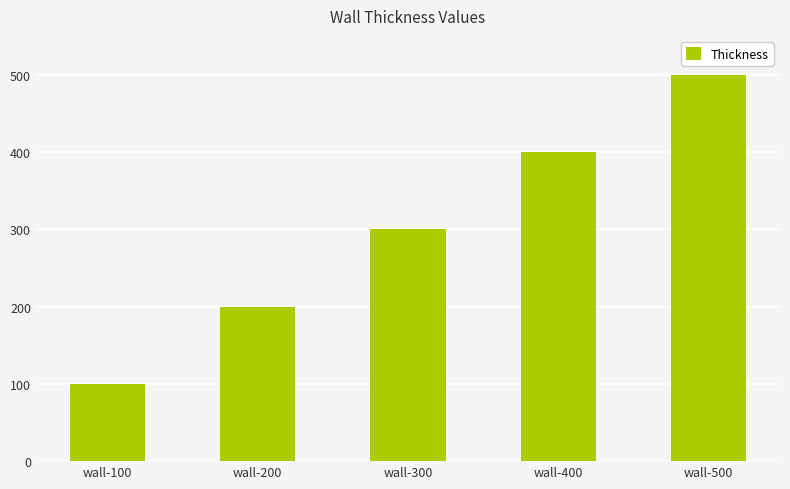

What is the ratio of the value at wall-400 to the value at wall-300?

1.3